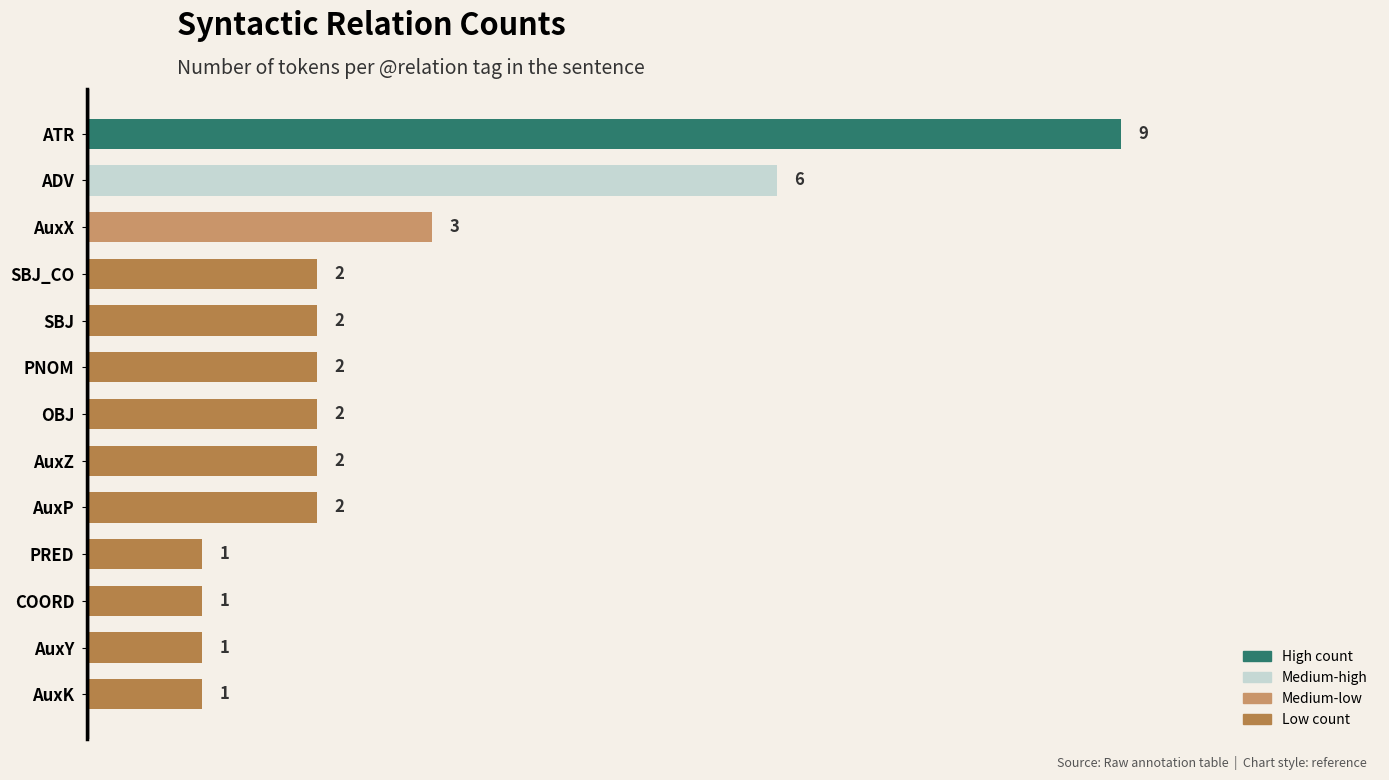

Reading bottom to top, extract all data points from this chart.

1	1	1	1	2	2	2	2	2	2	3	6	9